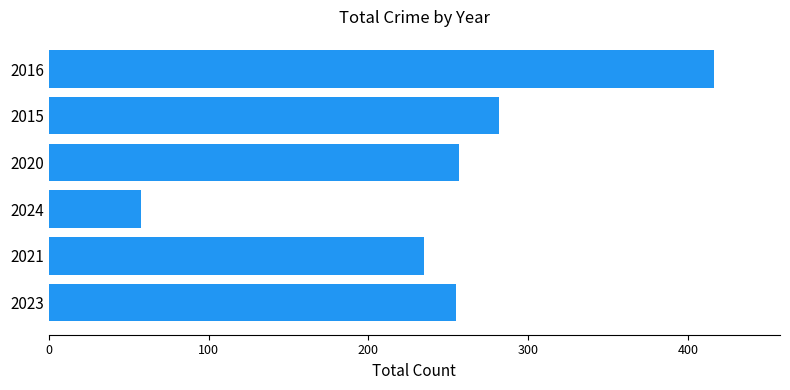

Which has a higher value, 2015 or 2024?

2015